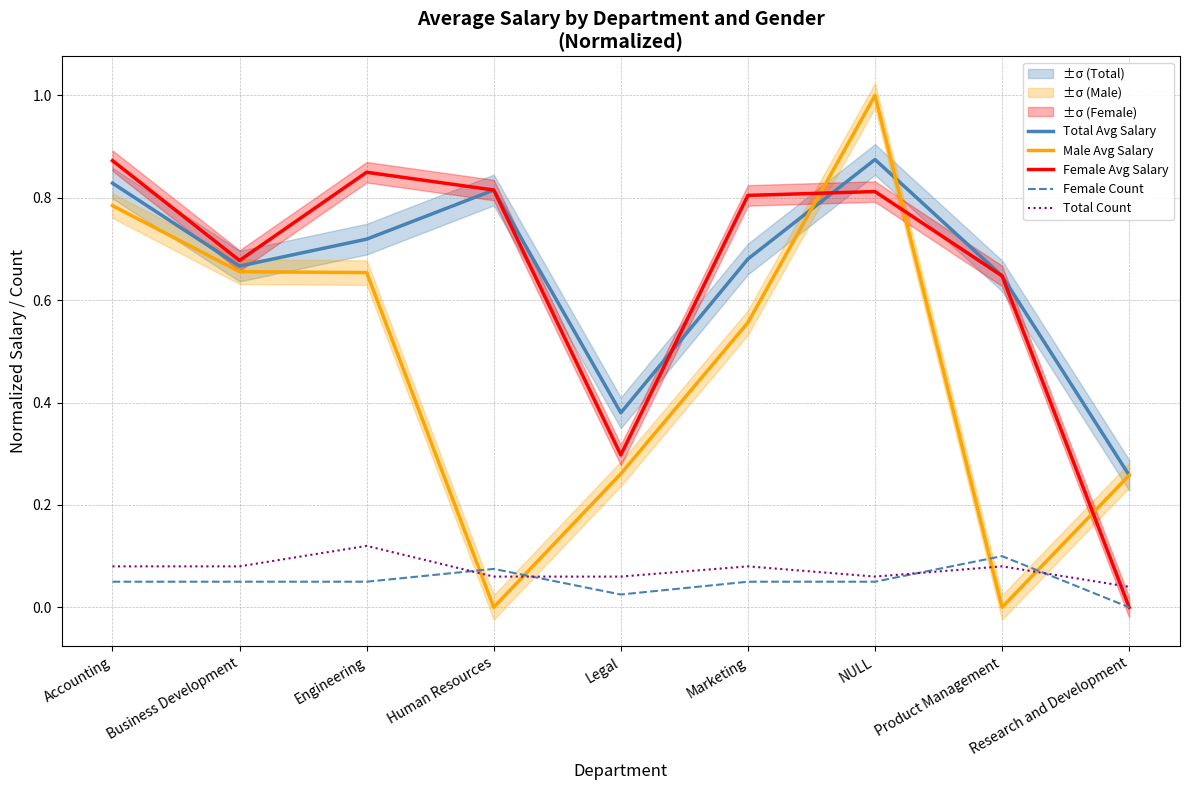

What is the sum of the Female Avg Salary values at Marketing and NULL?

1.6